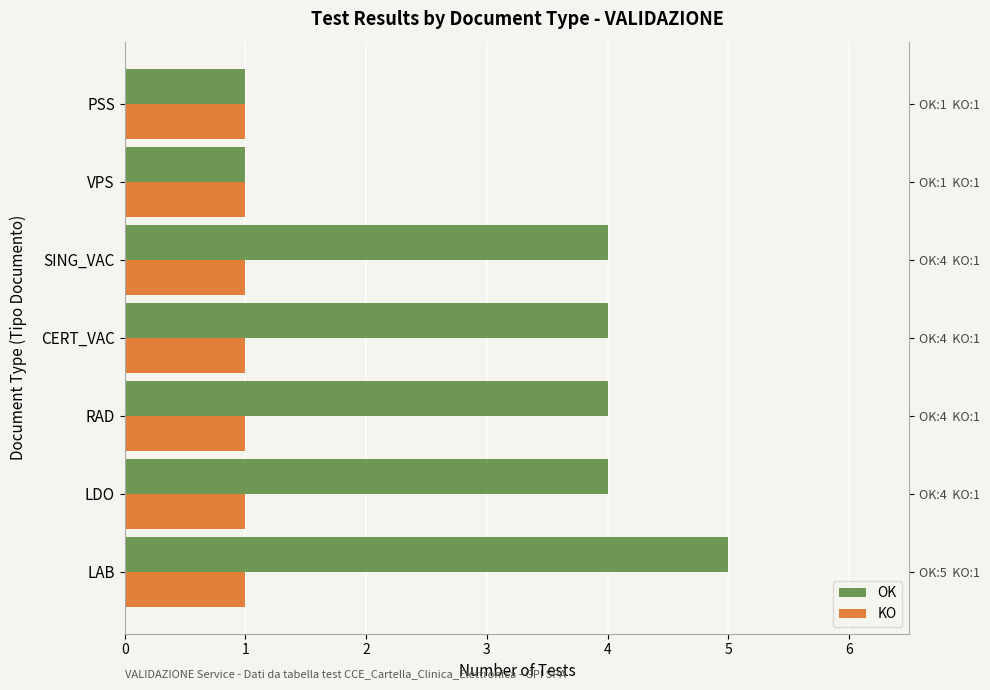

Is the value of KO at 3 greater than the value of OK at 4?

No